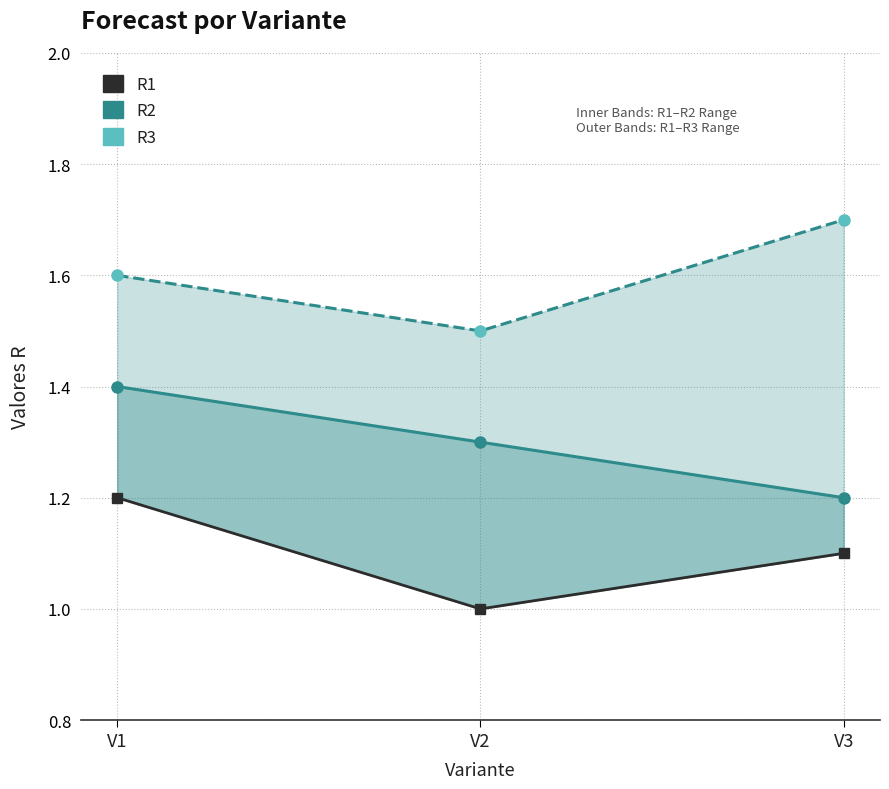

What is the value of the R2 point at the 1st from the left?

1.4